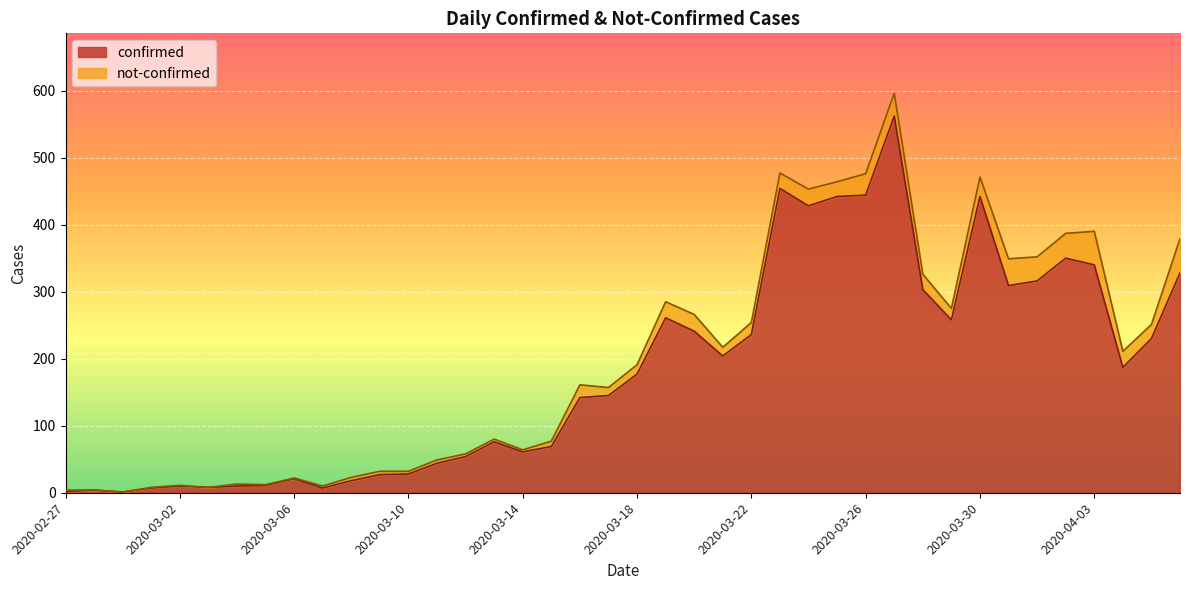

What is the maximum value shown in the chart?

562